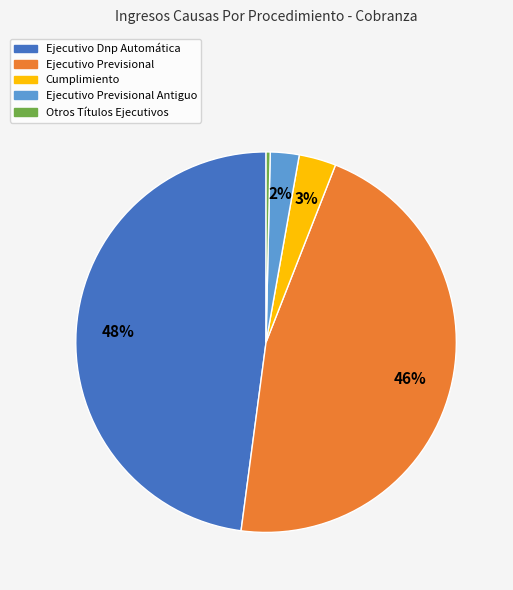

Is there any slice that represents more than half of the pie?

No